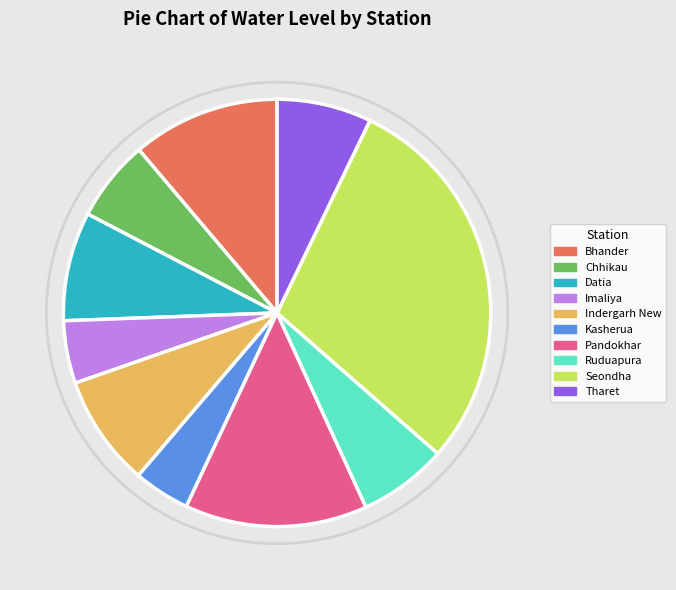

How many slices are in this pie chart?

10